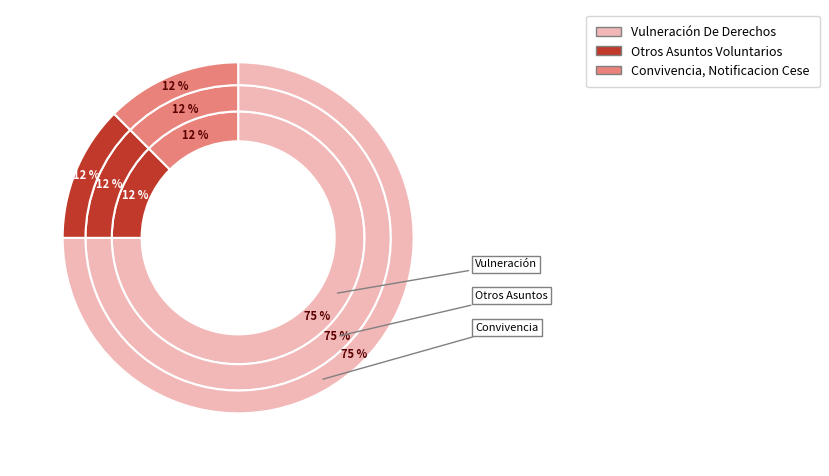

To the nearest percent, what portion does Otros Asuntos Voluntarios represent?

12%